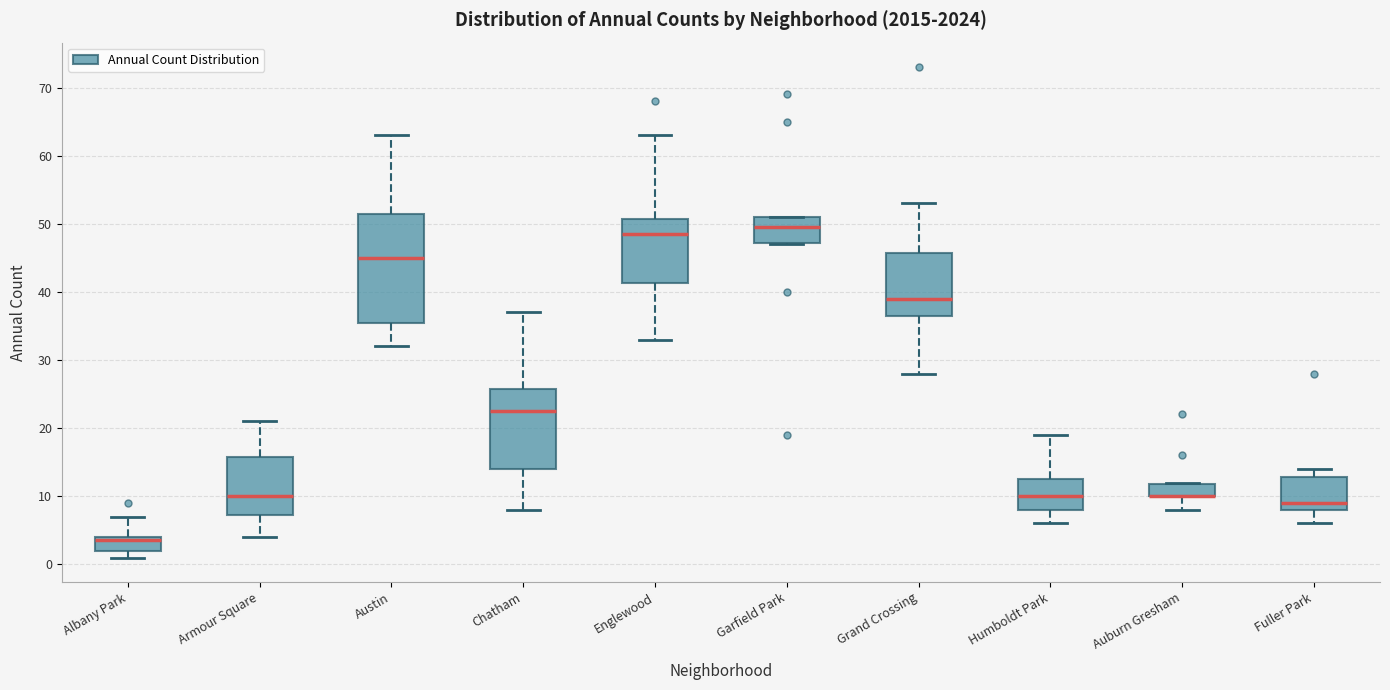

Where is the lower edge of the box for Albany Park on the y-axis? The values are not printed on the chart, so give them approximately, as read against the axis.

2